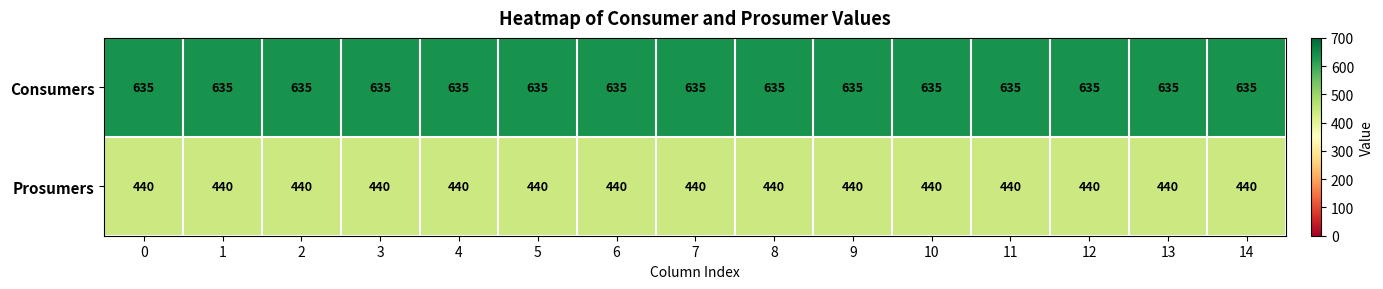

What is the highest value of the Prosumers series?

440